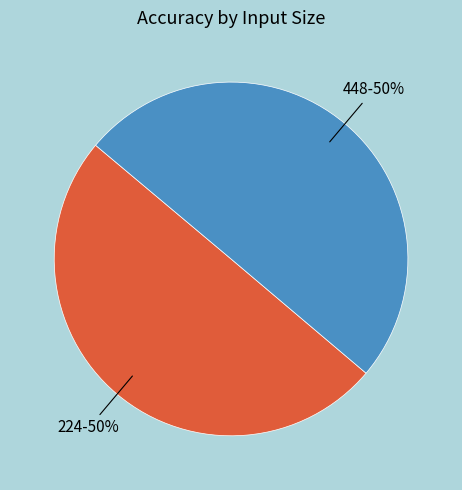

Is the sum of 448 and 224 greater than half?

Yes